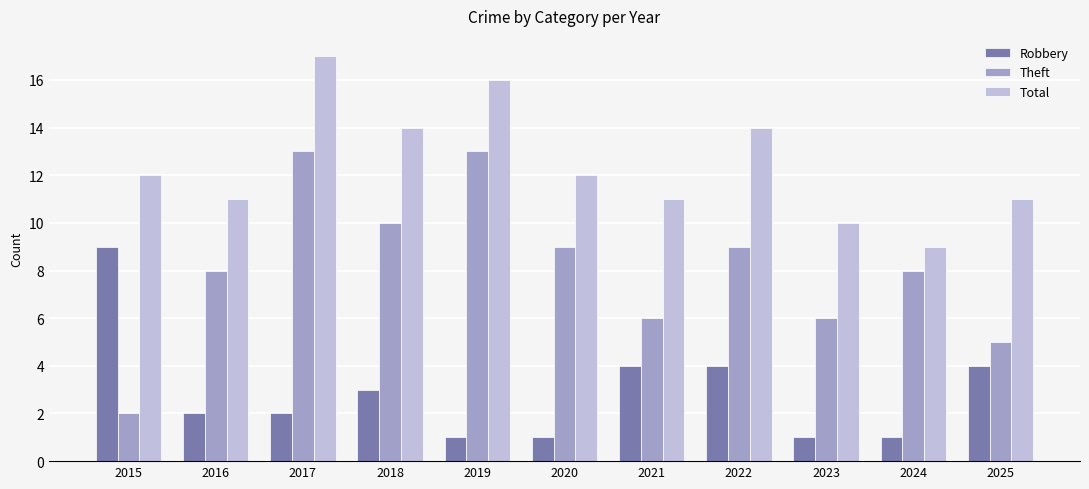

At how many categories does at least one series exceed 1?

11